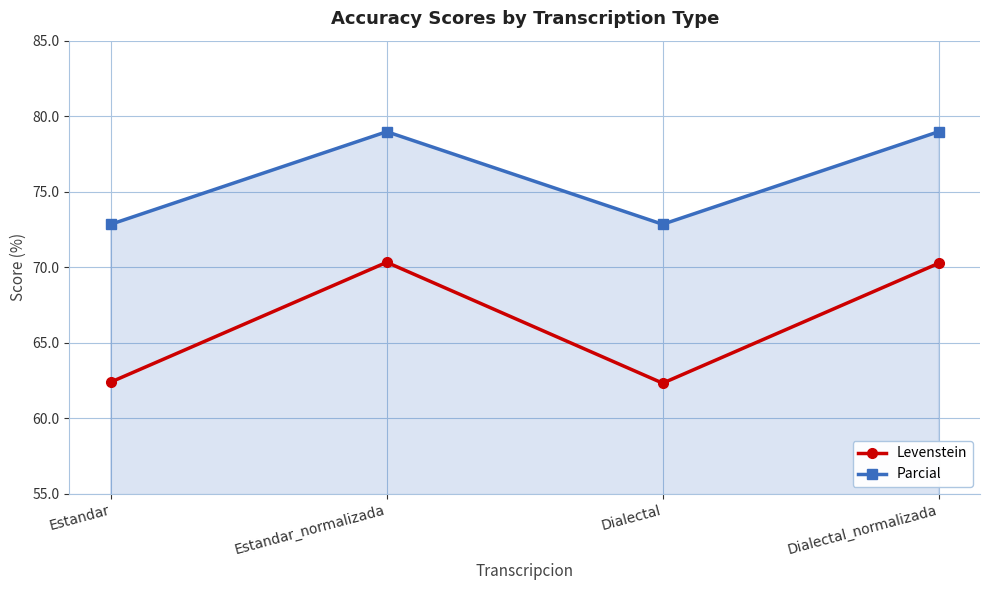

At which category does Levenstein reach its first local valley?

Dialectal